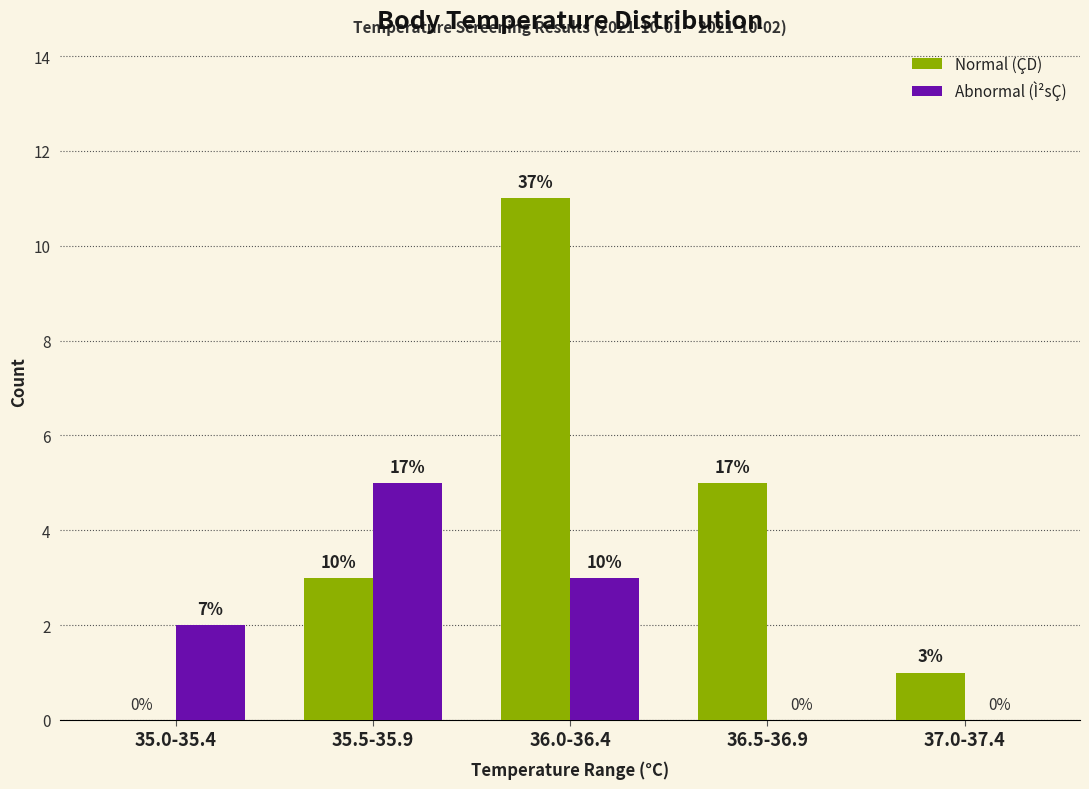

What is the difference between the maximum and minimum values in the Normal (ÇD) series?

11